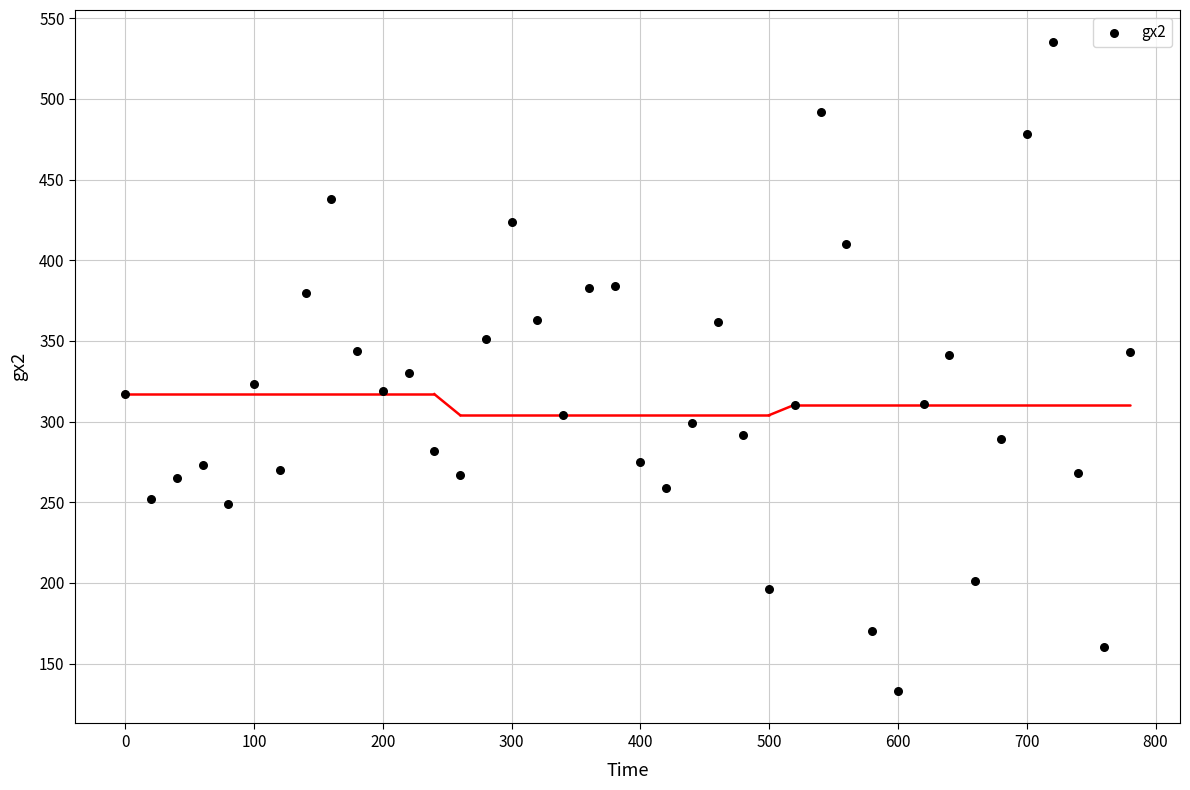

What is the range of X values (max minus min)?

780